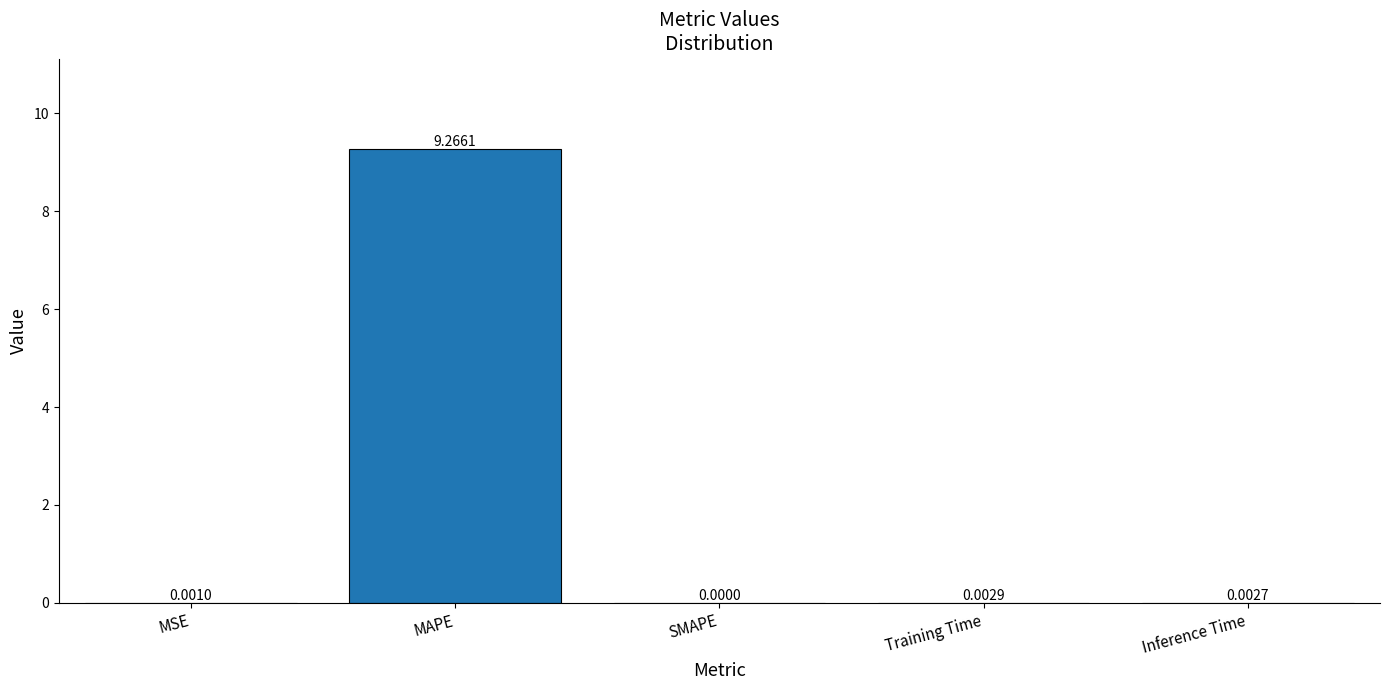

What is the average value?

1.9